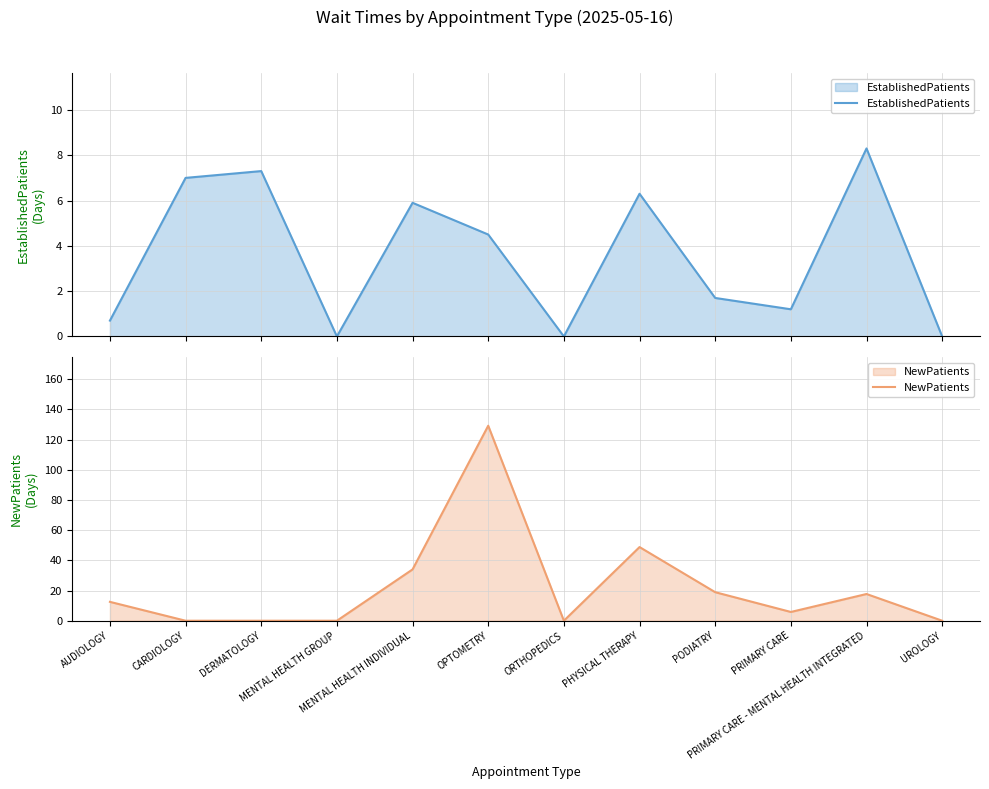

At which category is the sum across all series the highest?

OPTOMETRY